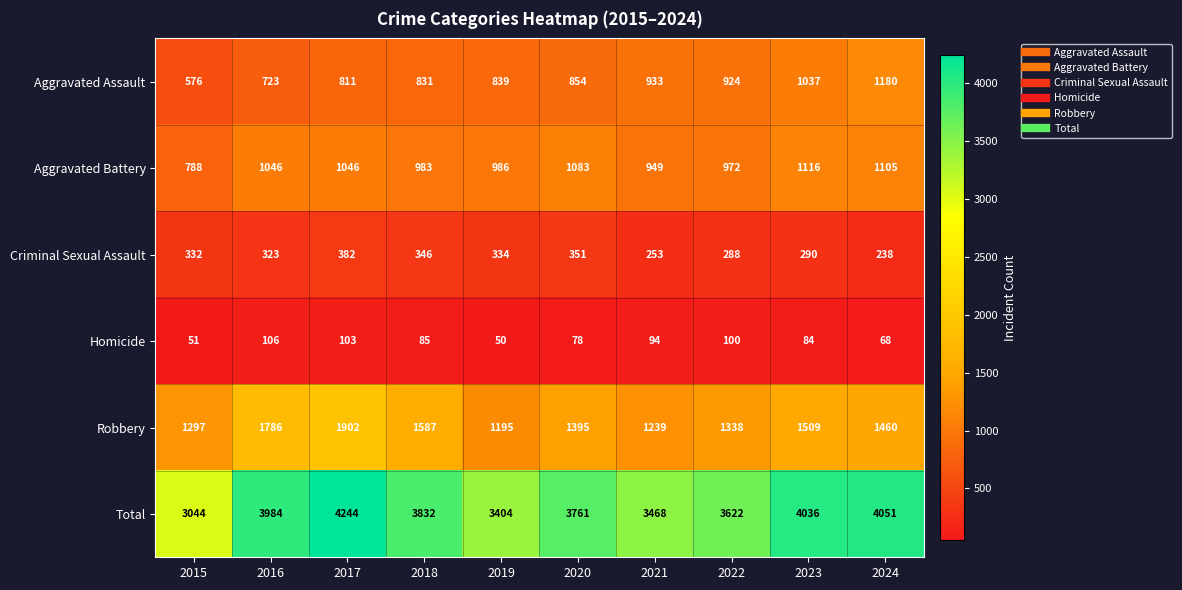

Which series has the largest total across all categories?

Total